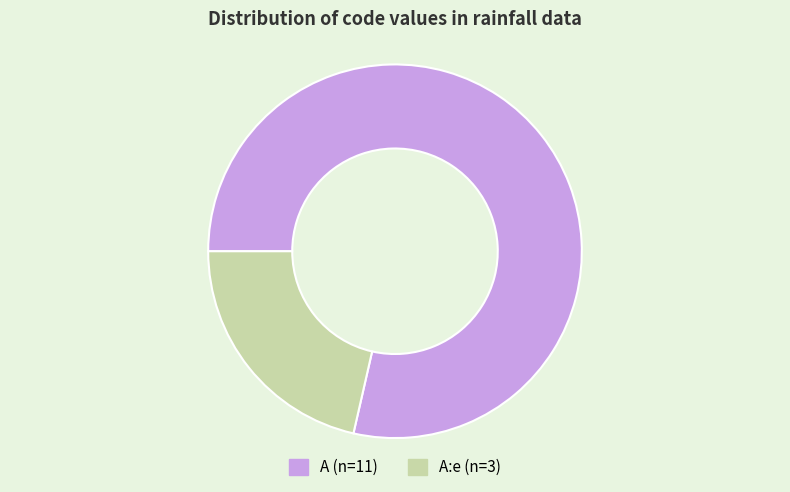

Is there any slice that represents more than half of the pie?

Yes